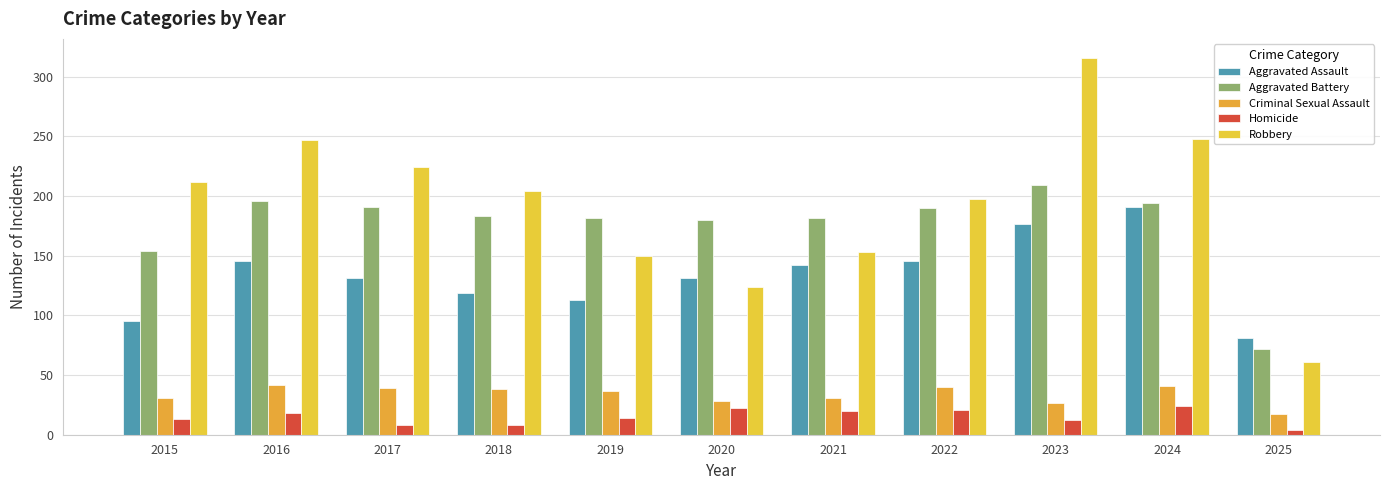

List the series in order of their peak value, highest first.

Robbery, Aggravated Battery, Aggravated Assault, Criminal Sexual Assault, Homicide